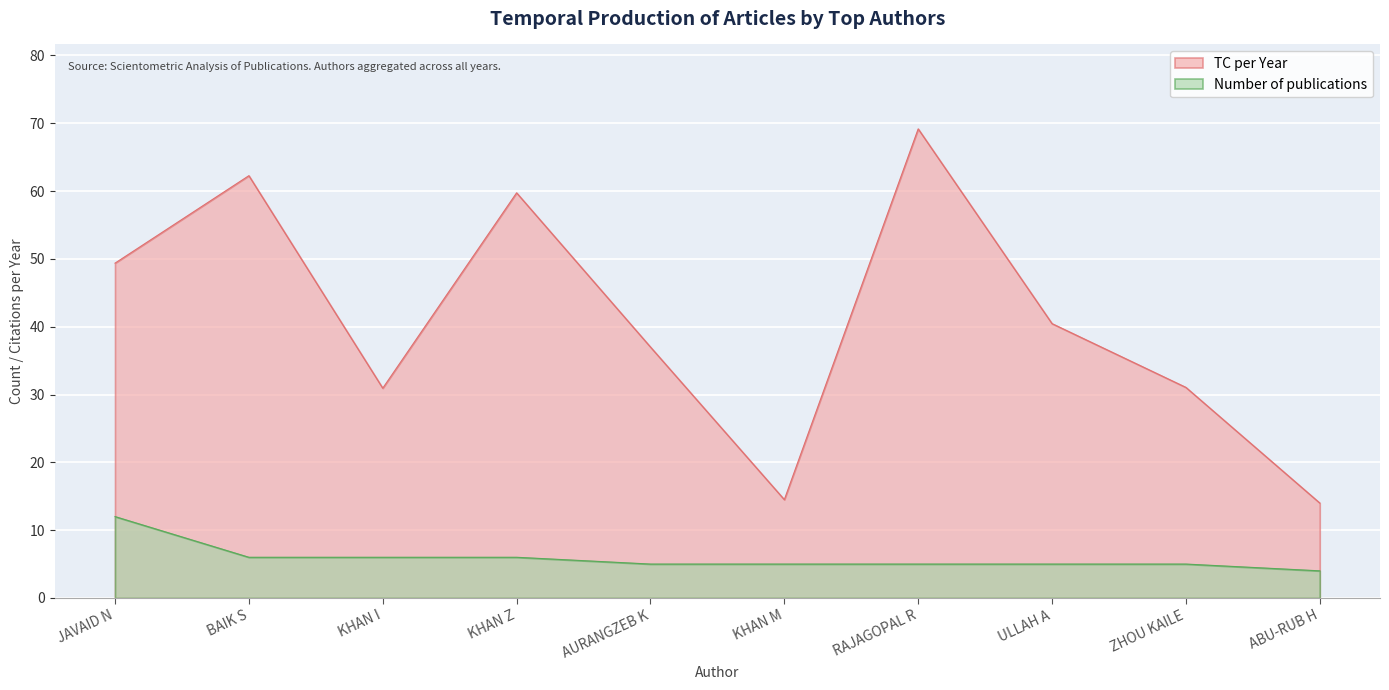

True or false: Number of publications and TC per Year intersect in this chart.

False